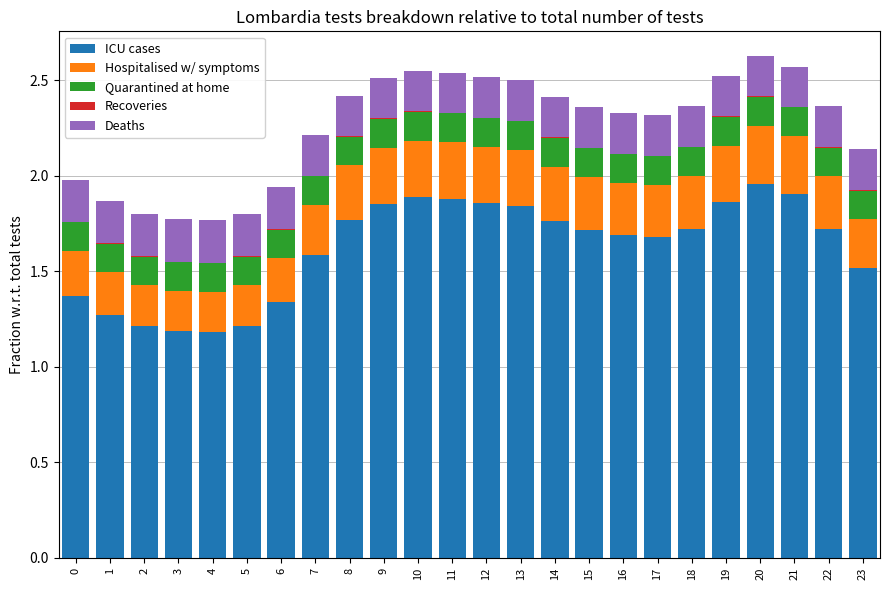

Are the bars horizontal?

No